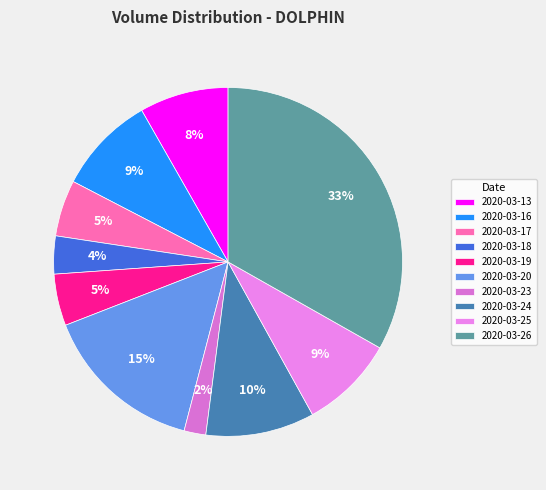

To the nearest percent, what is the combined percentage of 2020-03-13 and 2020-03-23?

10%